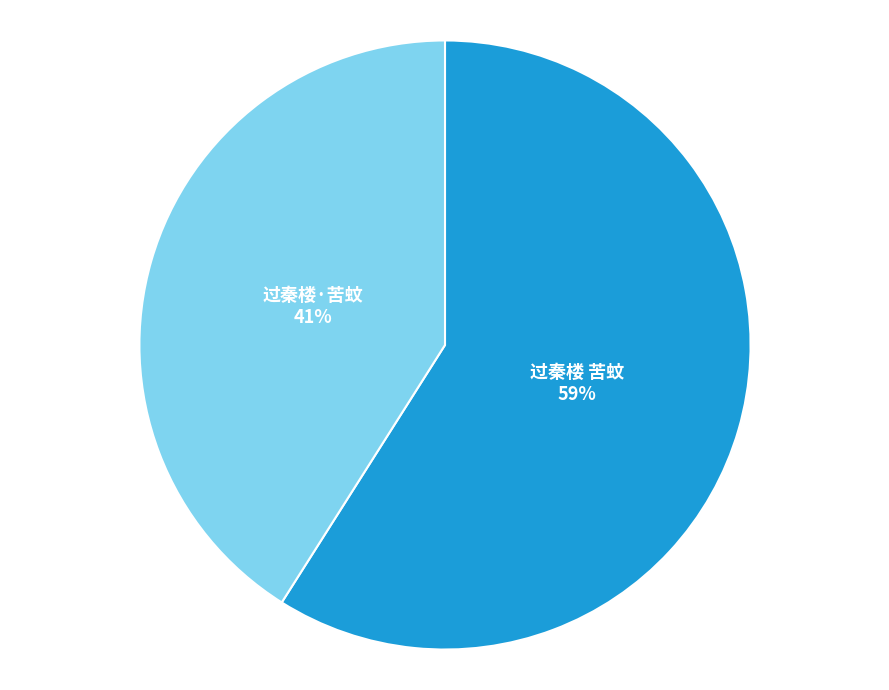

Is the sum of 过秦楼·苦蚊 and 过秦楼 苦蚊 greater than half?

Yes